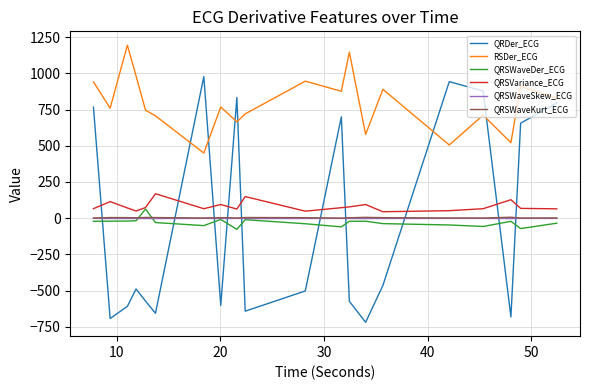

Which series has the largest total across all categories?

RSDer_ECG